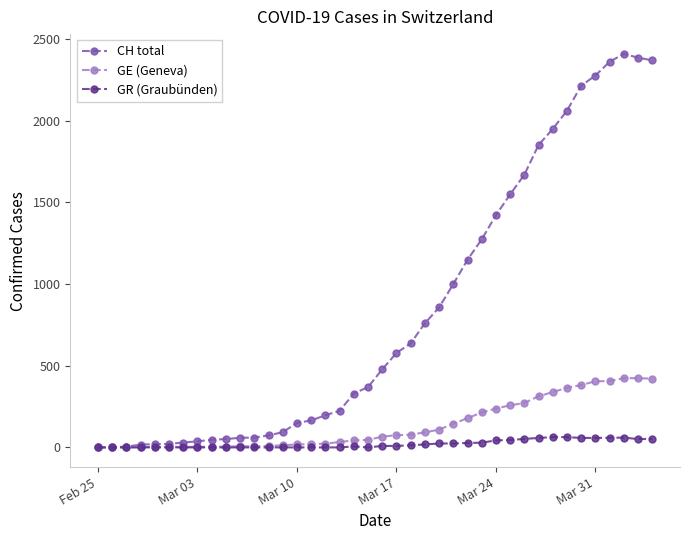

Rank the series by their maximum value, from highest to lowest.

CH total, GE (Geneva), GR (Graubünden)